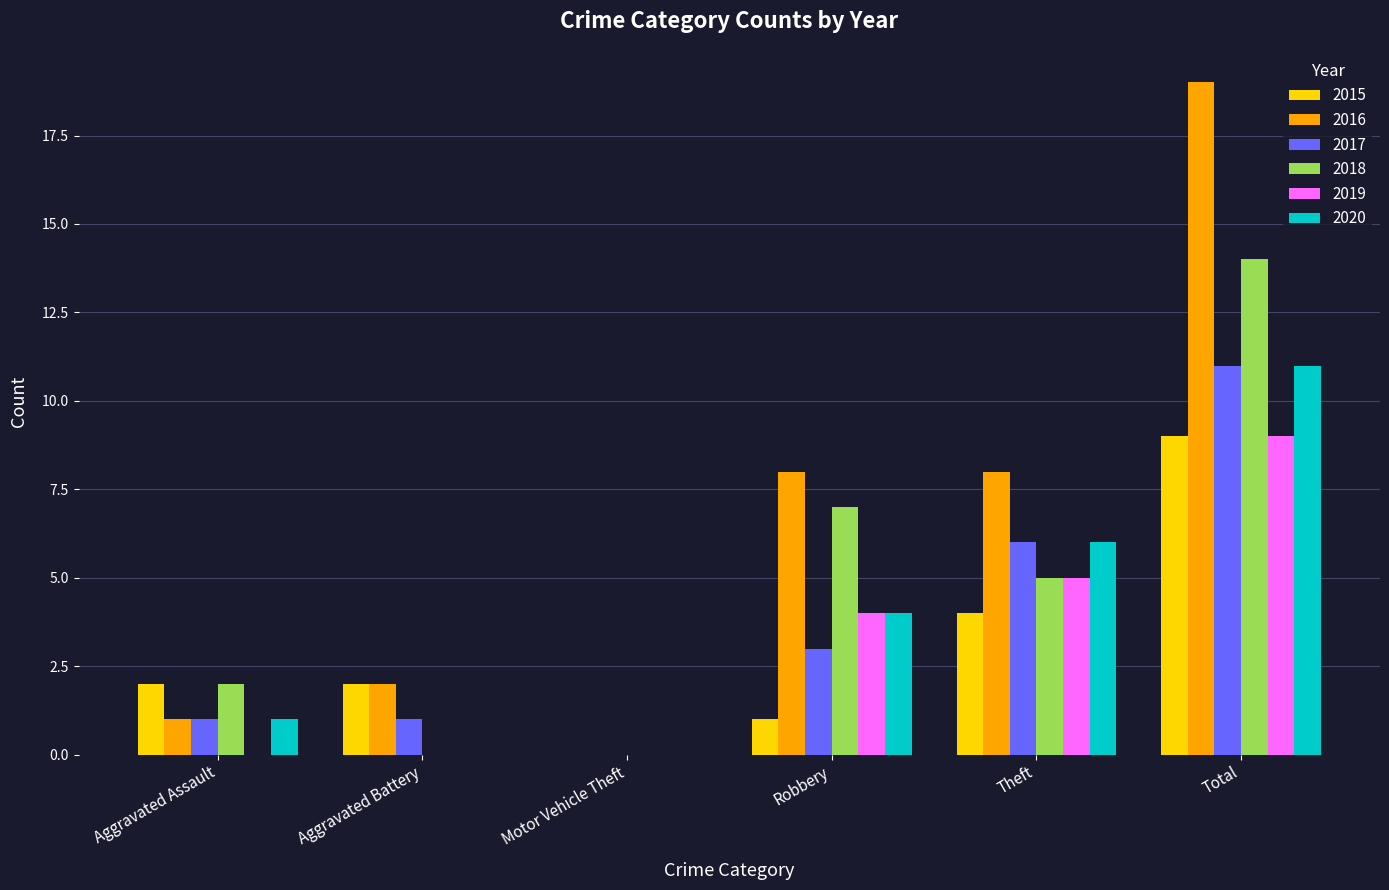

Which series has the widest spread of values?

2016